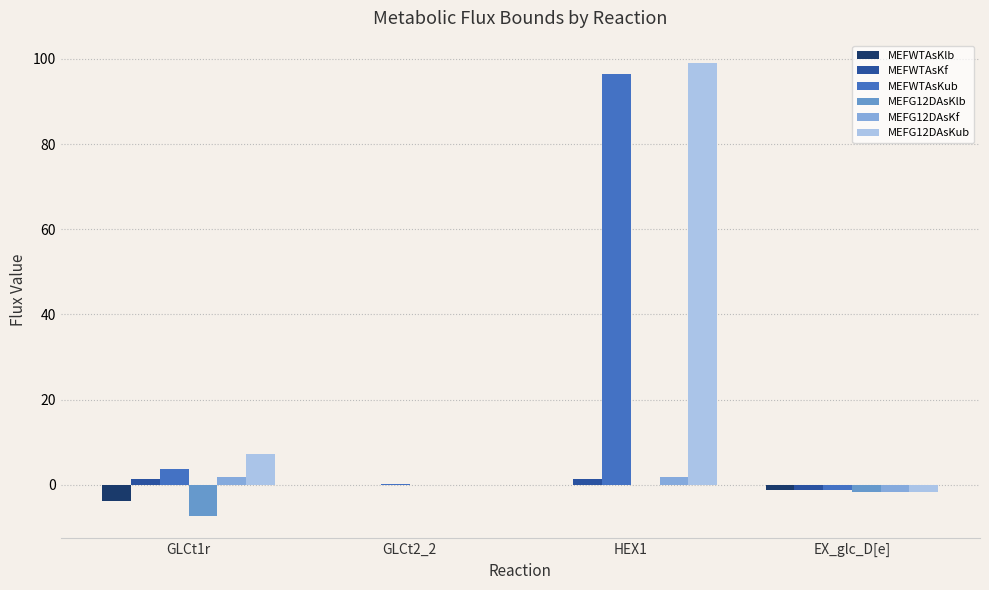

At how many categories does at least one series exceed 35?

1